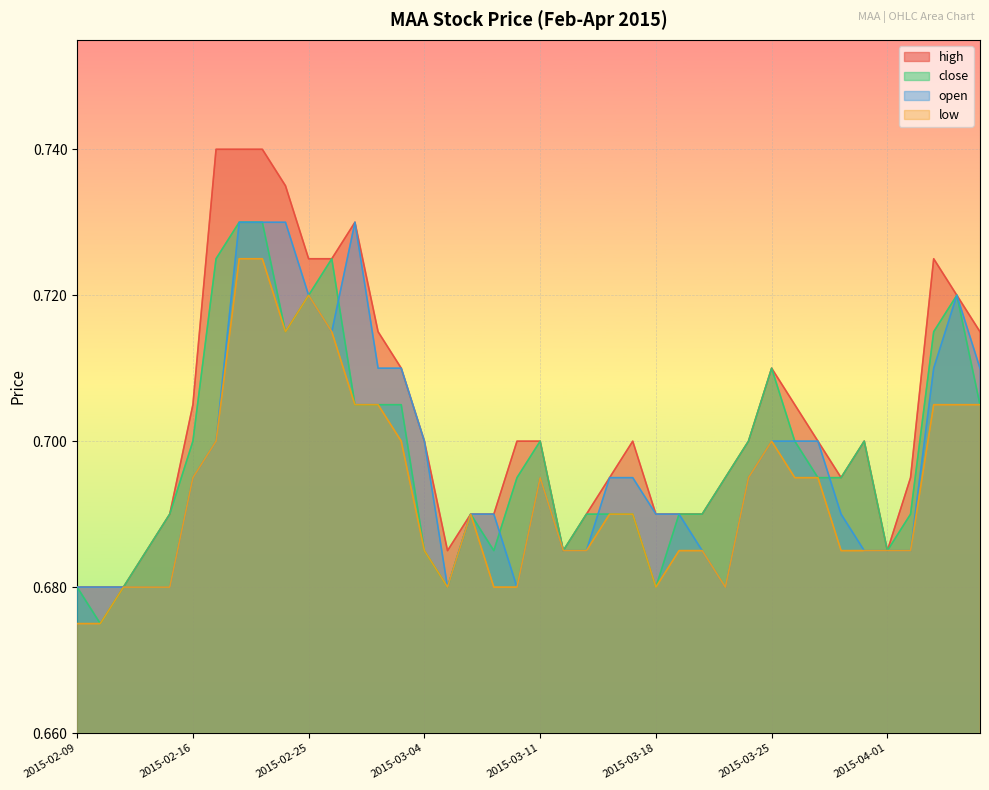

True or false: open has a value of 1.0 at 2015-02-25.

False